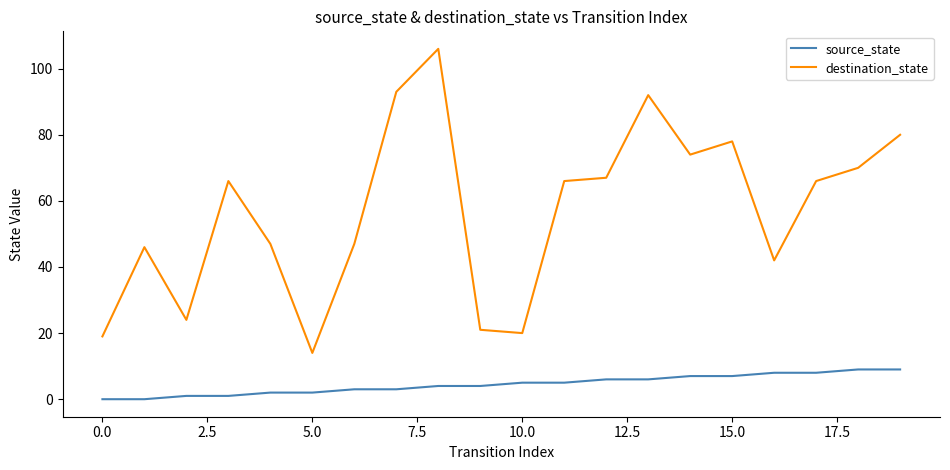

What is the highest value of the source_state series?

9